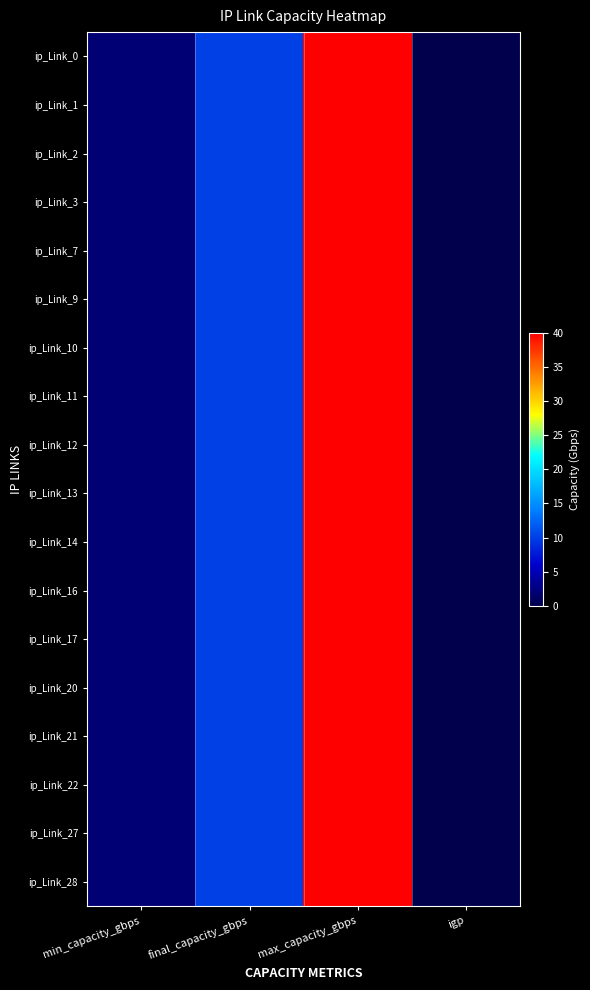

How many series are shown in this chart?

18